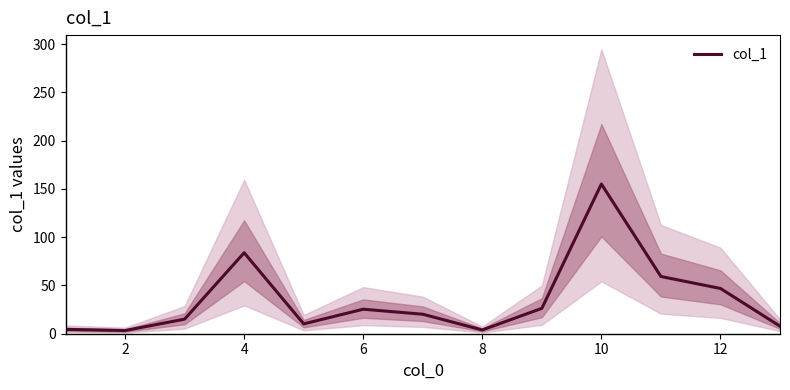

What is the difference between the maximum and minimum values?

151.8